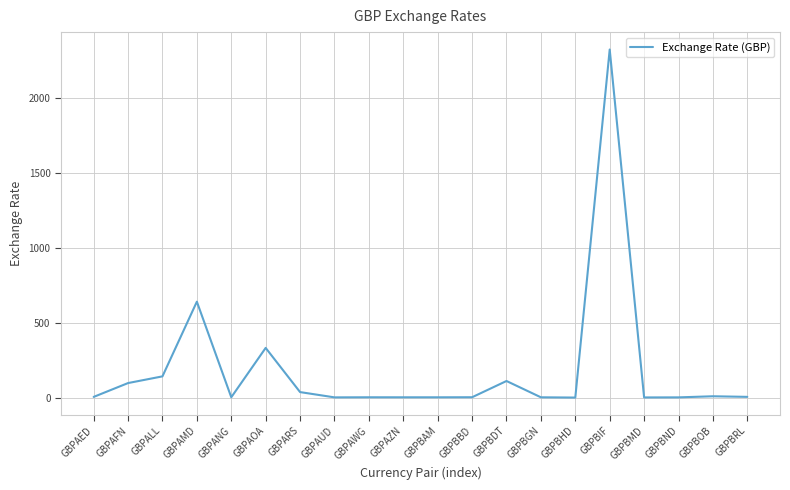

What is the sum of all values?

3724.4